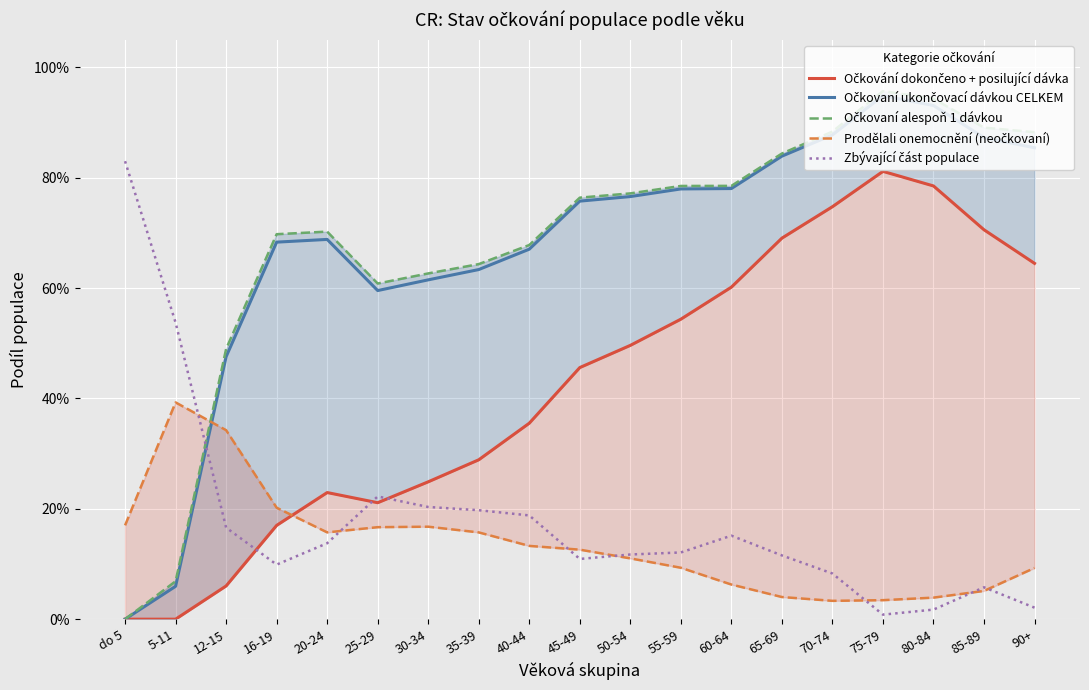

Which series has the largest range (max minus min)?

Očkovaní alespoň 1 dávkou